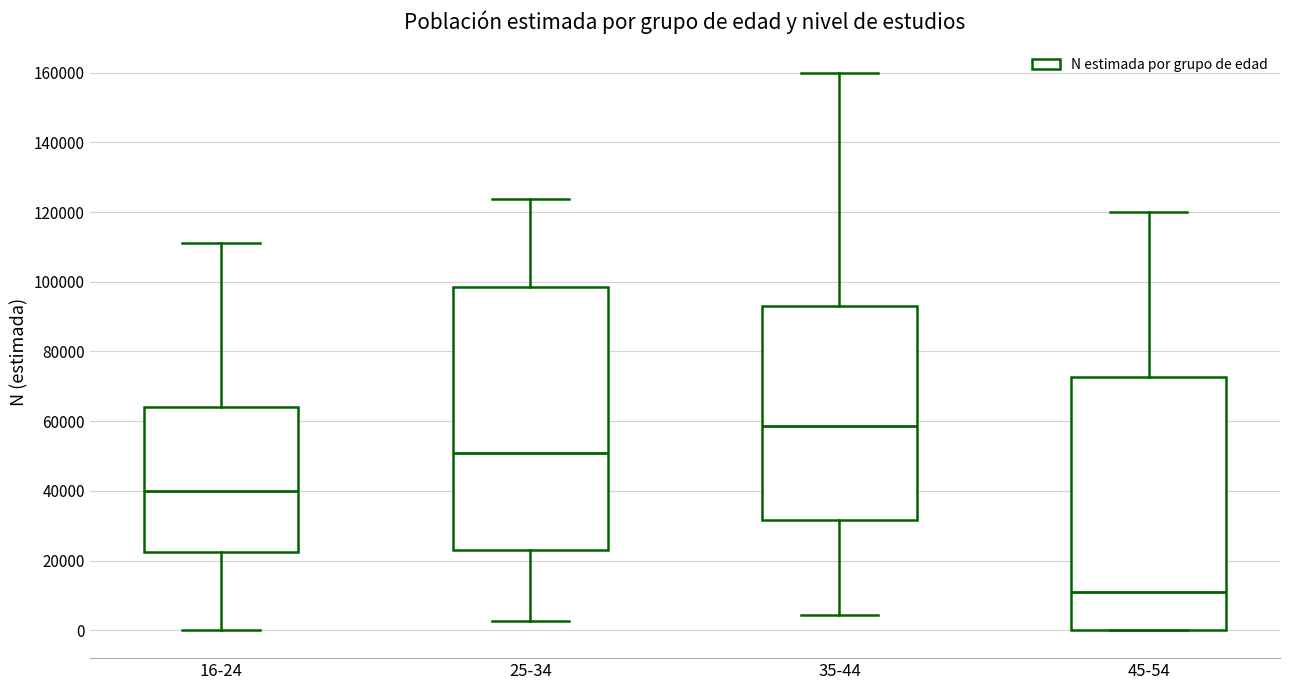

Which box has the highest median line?

35-44